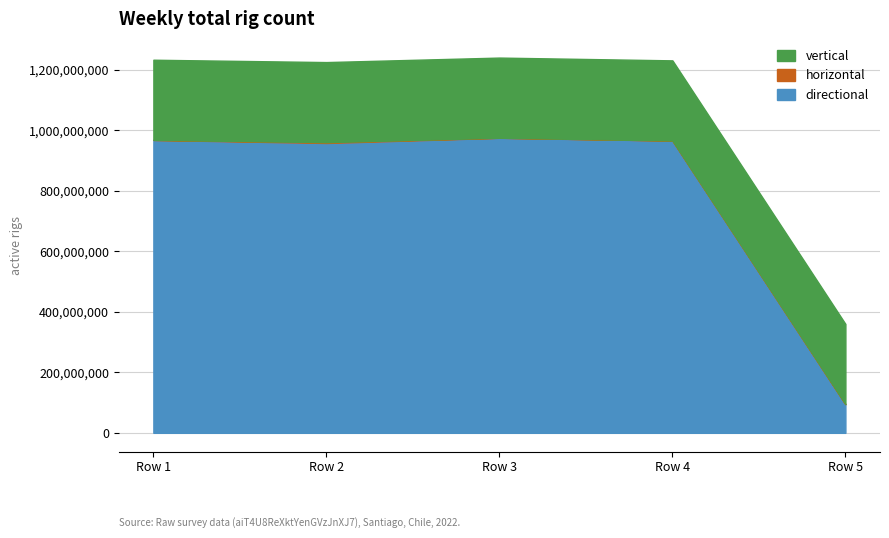

What is the value of the horizontal point at the 1st from the left?

268734